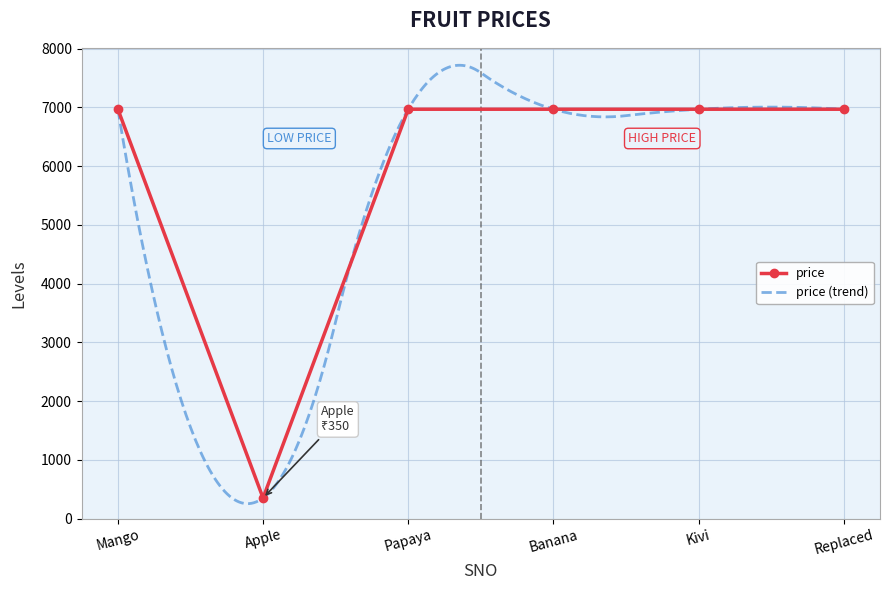

What is the value of the 6th point from the left?

6969